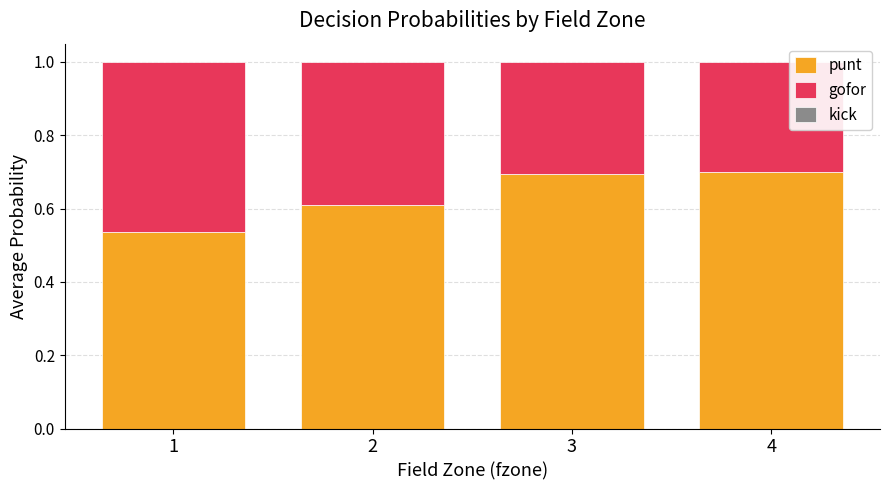

What is the total value across all series at 4?

1.0